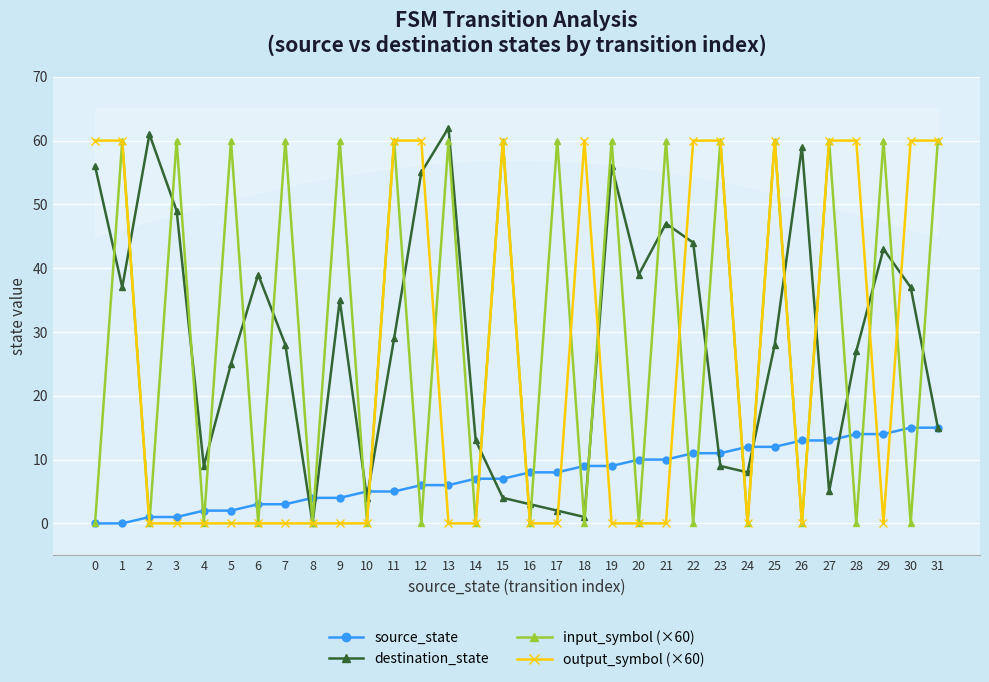

What is the difference between the destination_state values at 27 and 0?

51